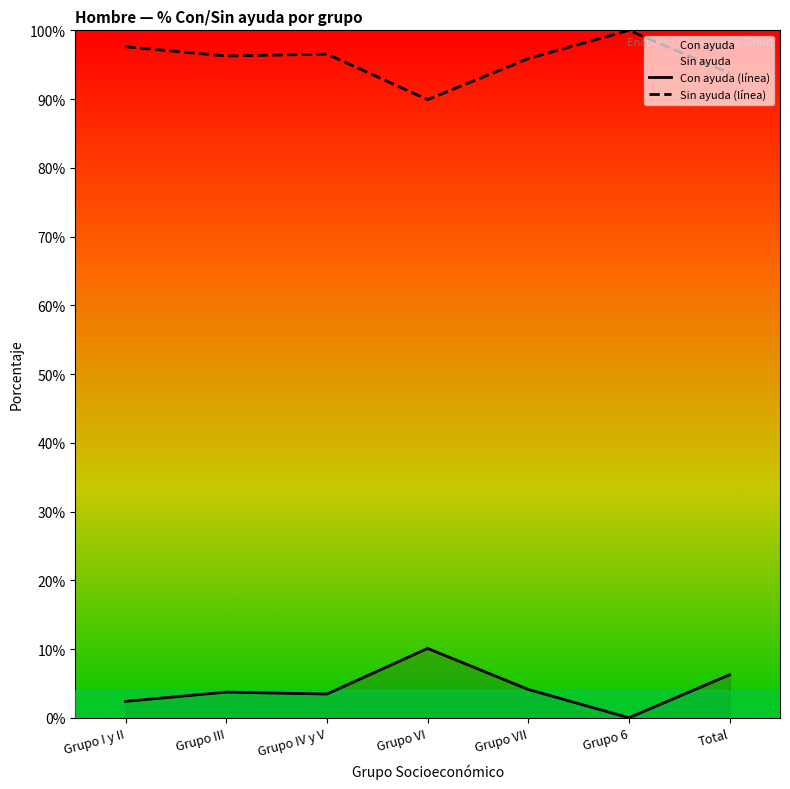

True or false: Sin ayuda has more than 1 interior local peaks.

True